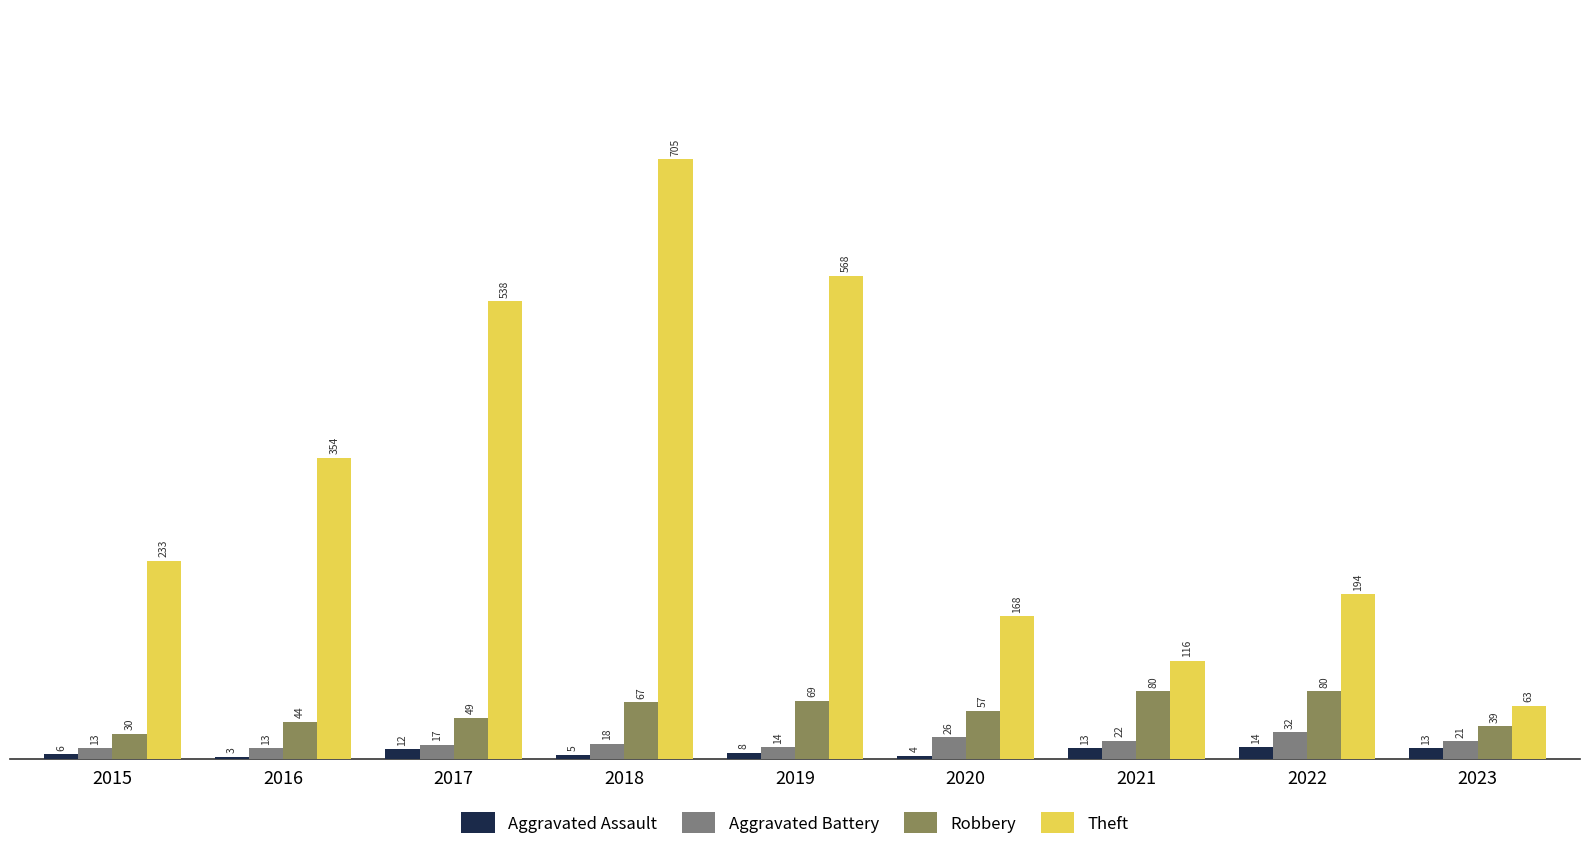

What is the difference between the maximum and minimum values in the Robbery series?

50